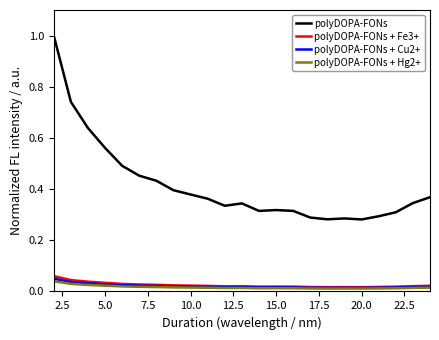

At how many categories does at least one series exceed 0?

23